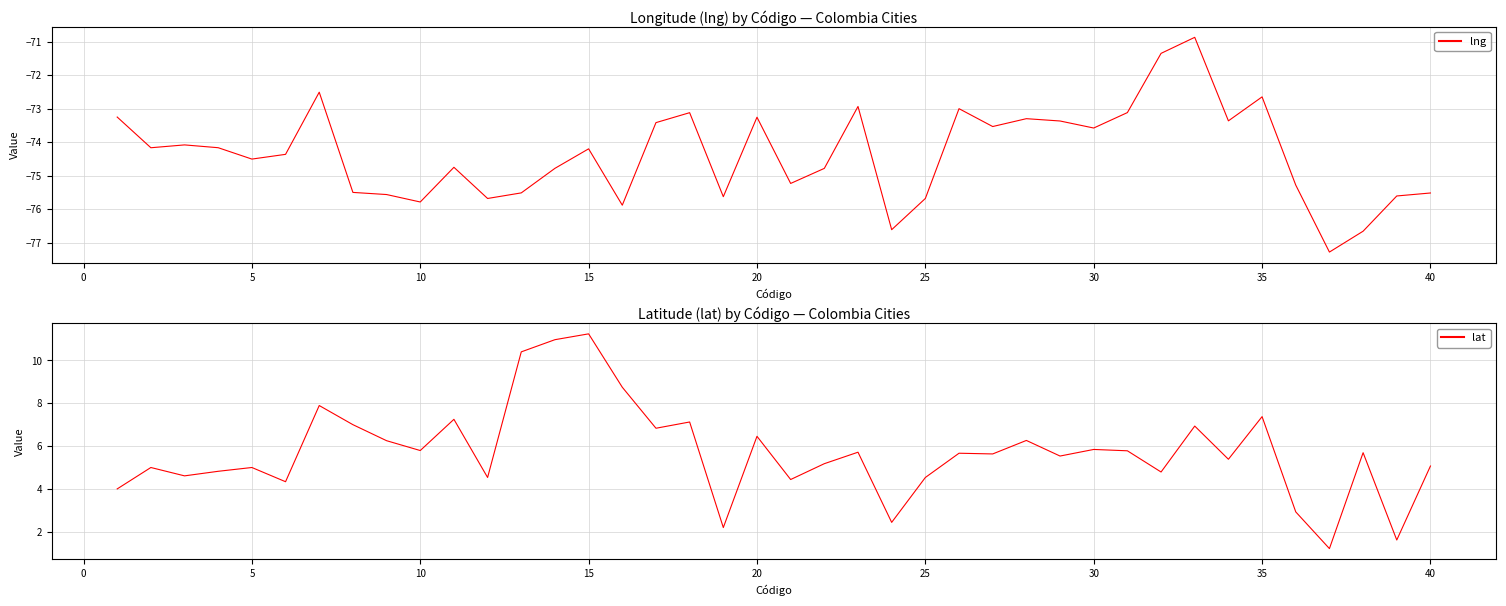

What is the minimum value for lng?

-77.3